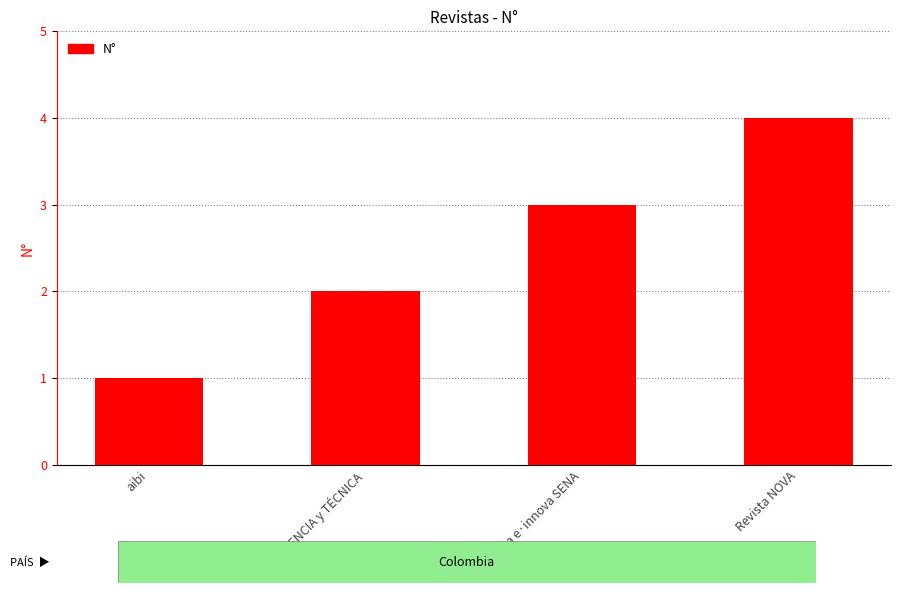

What is the ratio of the value at CON-CIENCIA y TÉCNICA to the value at aibi?

2.0